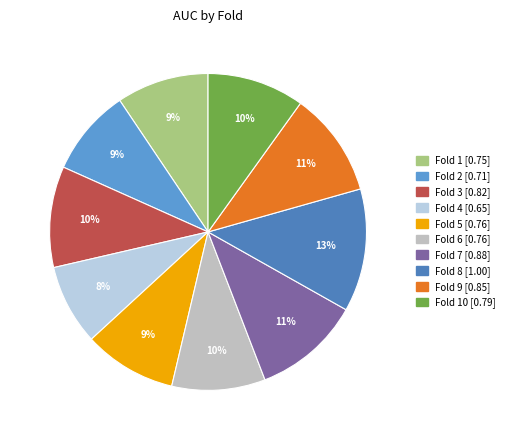

How many segments does this pie chart have?

10